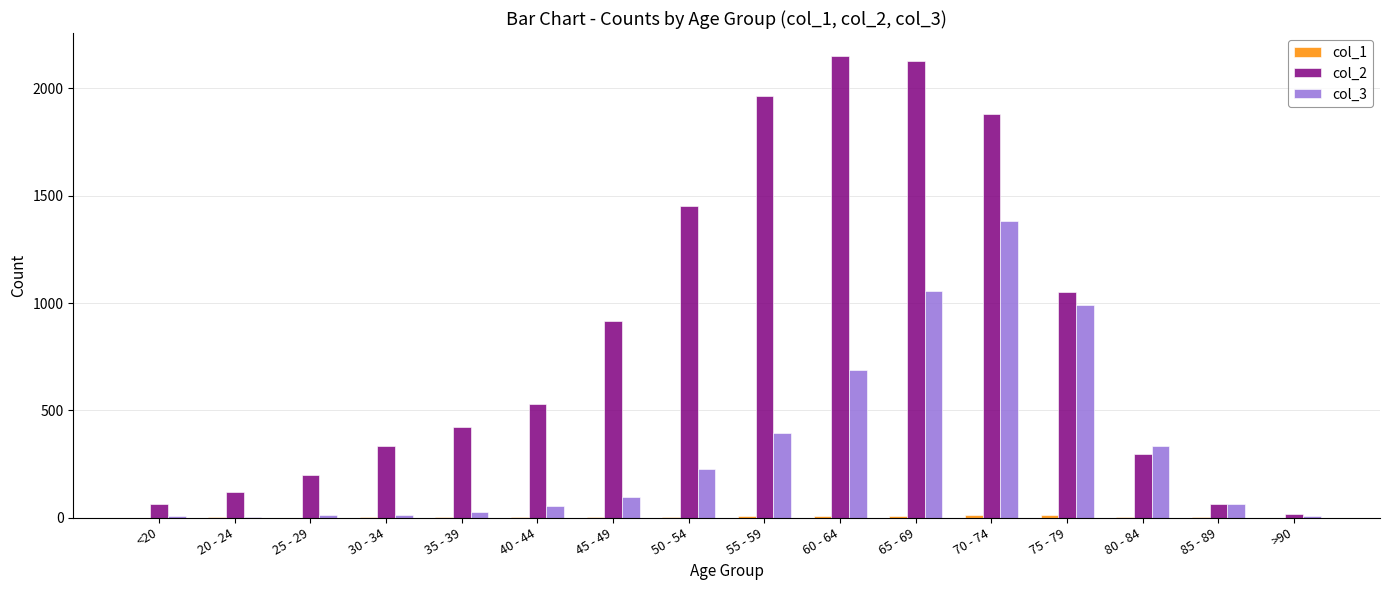

Which series has the largest total across all categories?

col_2